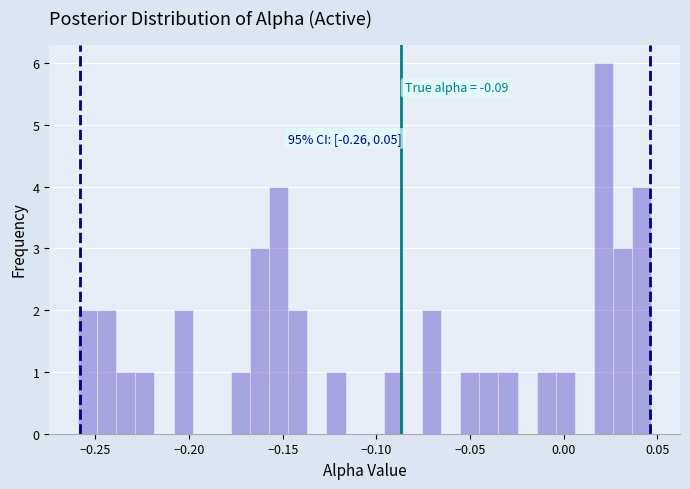

Read against the x-axis, roughly where is the centre of the tallest bar?

0.020